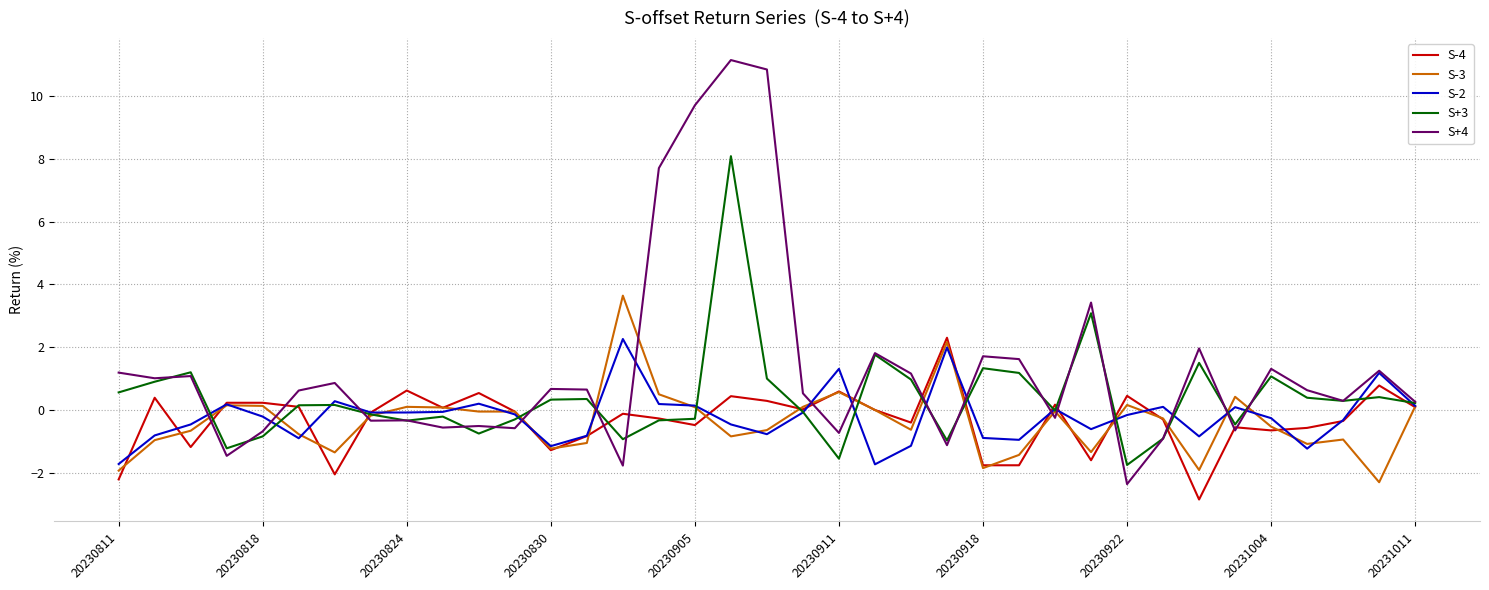

What is the maximum value for S-3?

3.6